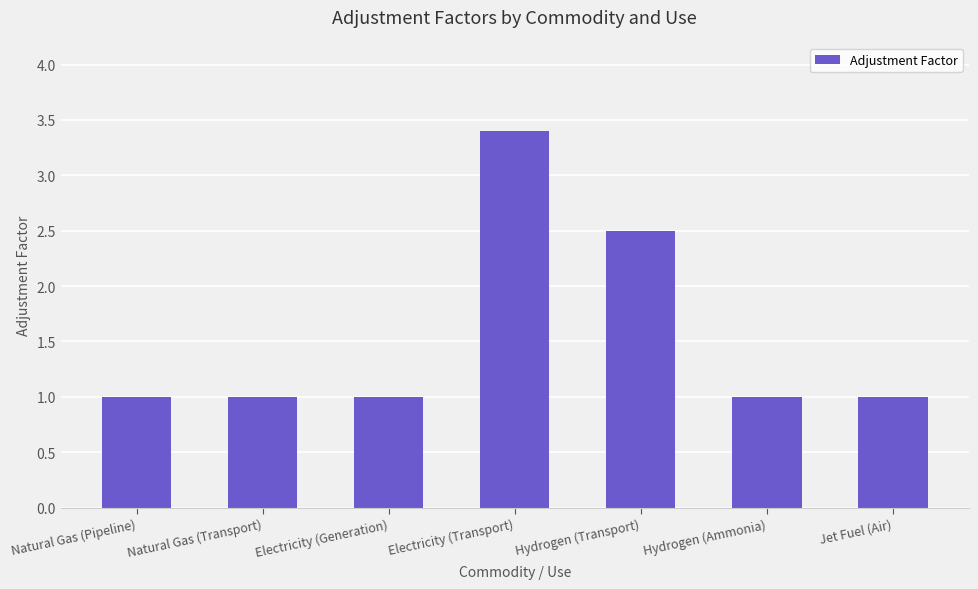

What is the value of the 3rd bar from the left?

1.0